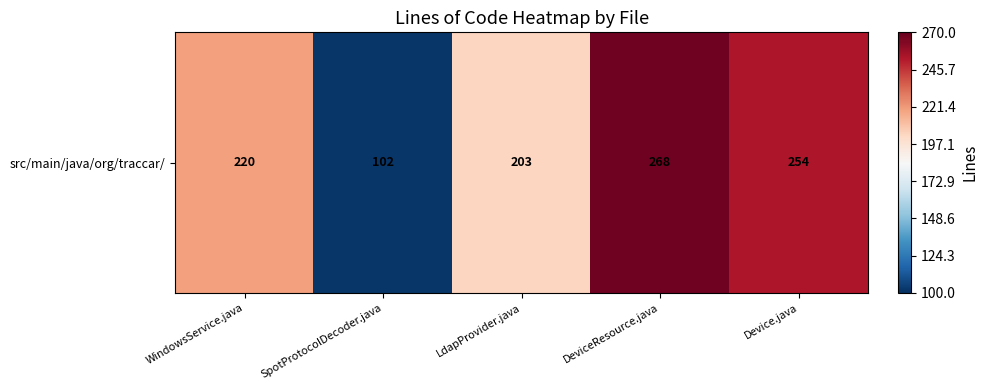

Reading right to left, transcribe all the data shown in this chart.

254	268	203	102	220